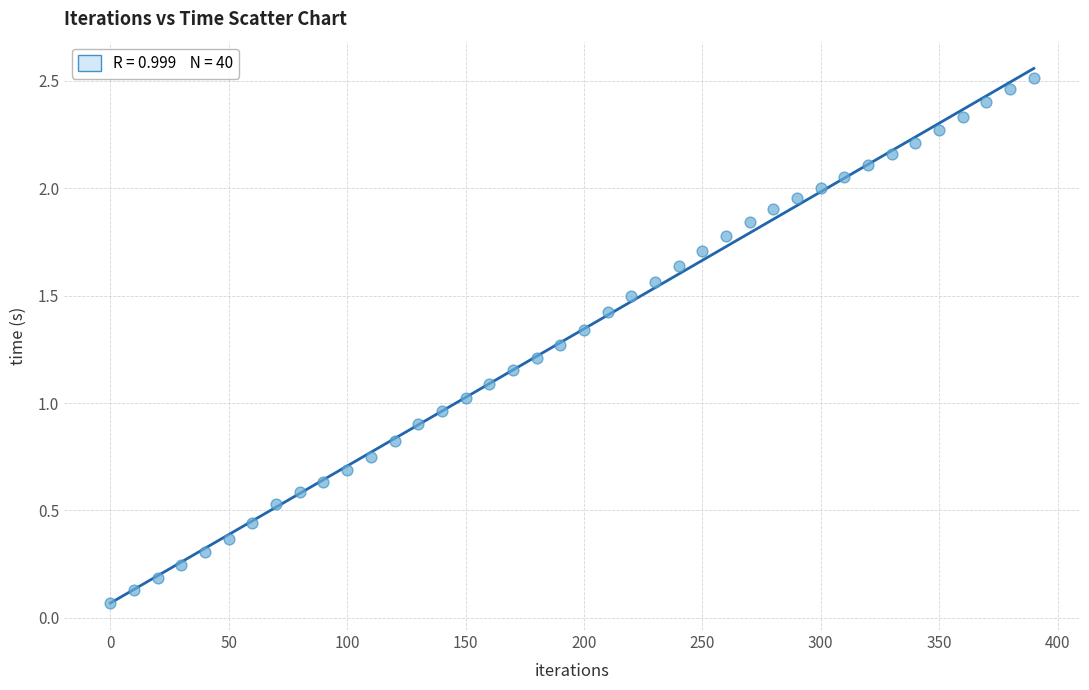

What is the range of Y values (max minus min)?

2.4